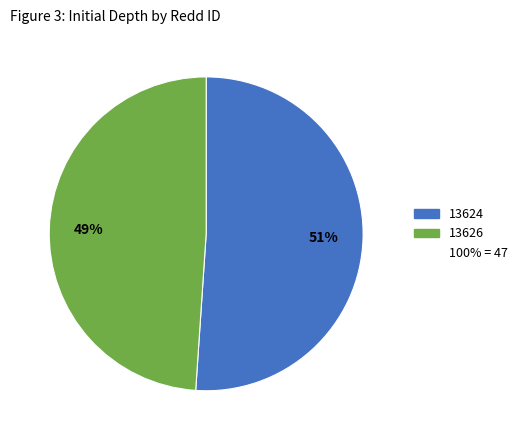

Is there any slice that represents more than half of the pie?

Yes